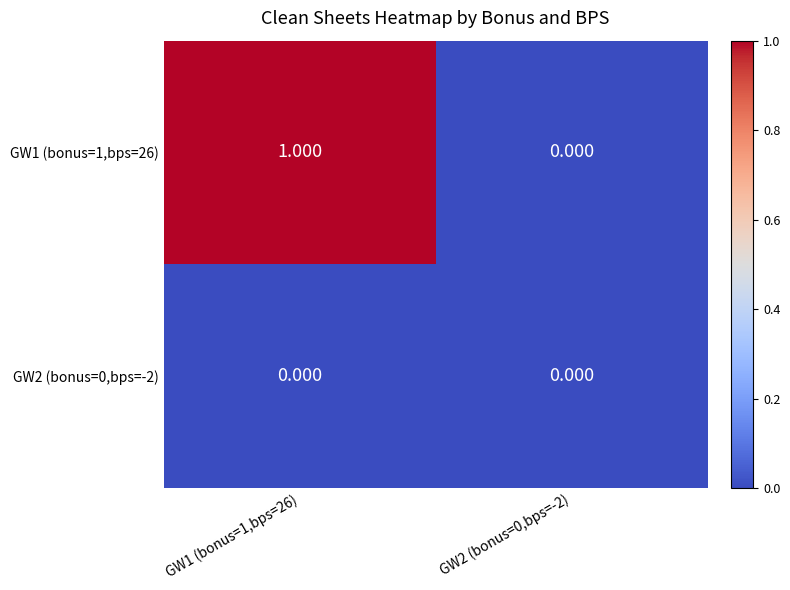

Is the value of GW1 (bonus=1,bps=26) at GW1 (bonus=1,bps=26) greater than the value of GW2 (bonus=0,bps=-2) at GW1 (bonus=1,bps=26)?

Yes